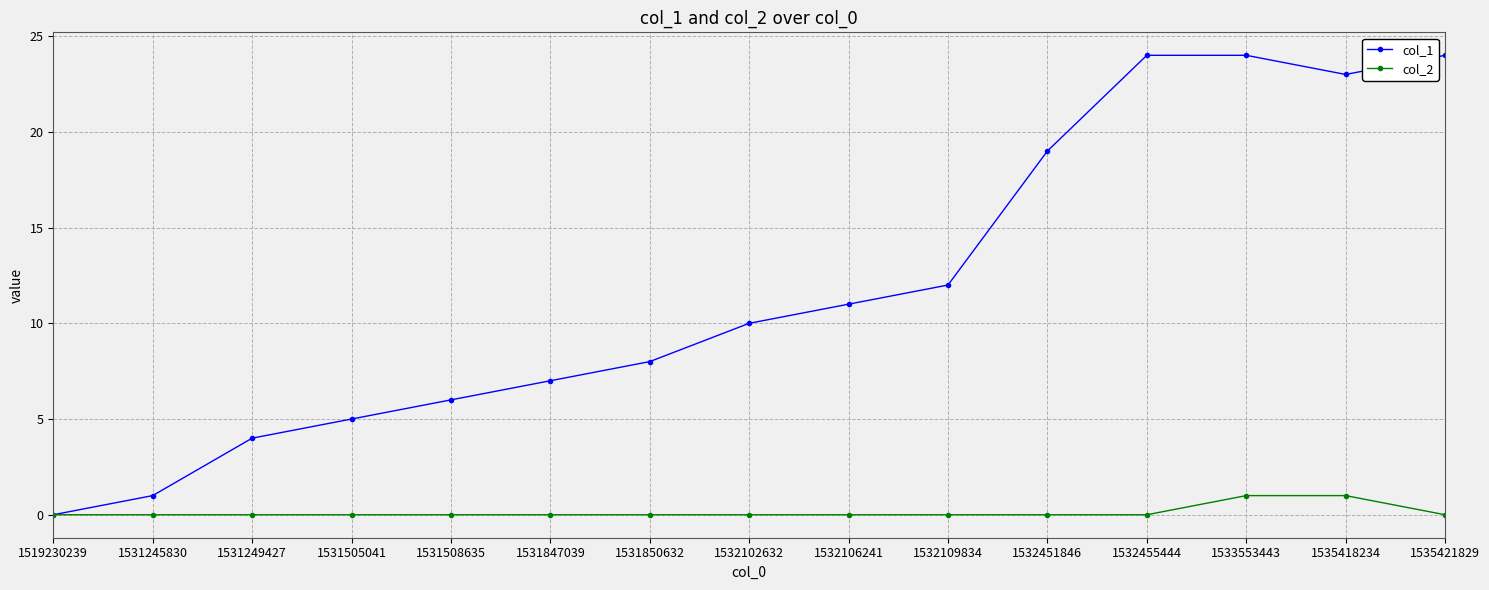

True or false: col_1 has more than 2 points higher than both neighbors.

False